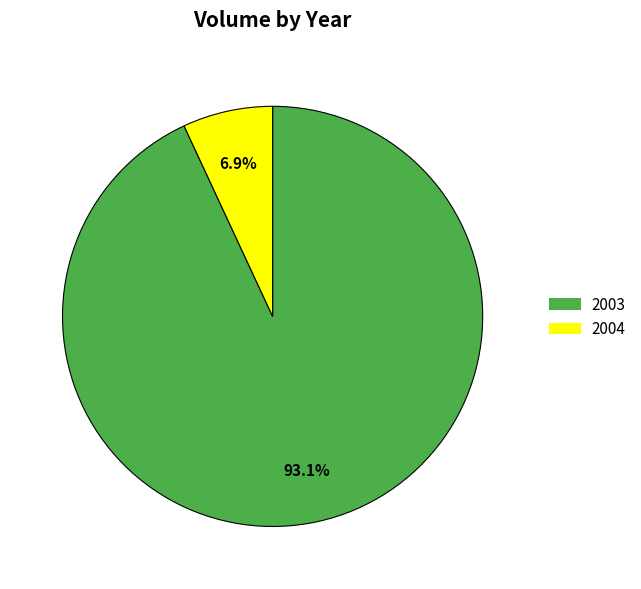

Is there any slice that represents more than half of the pie?

Yes